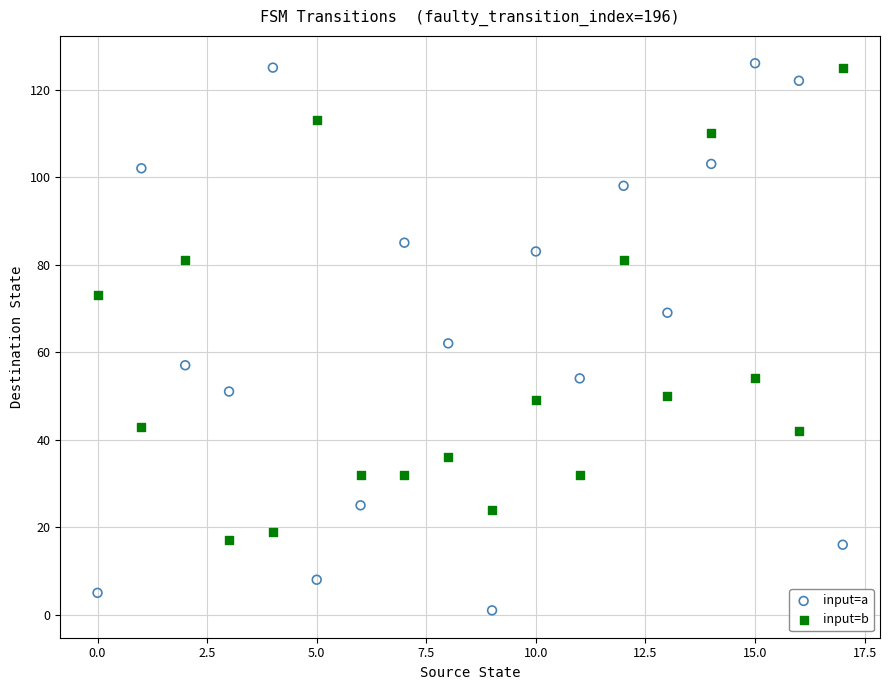

Across all data points, what is the range of Y values (max minus min)?

125